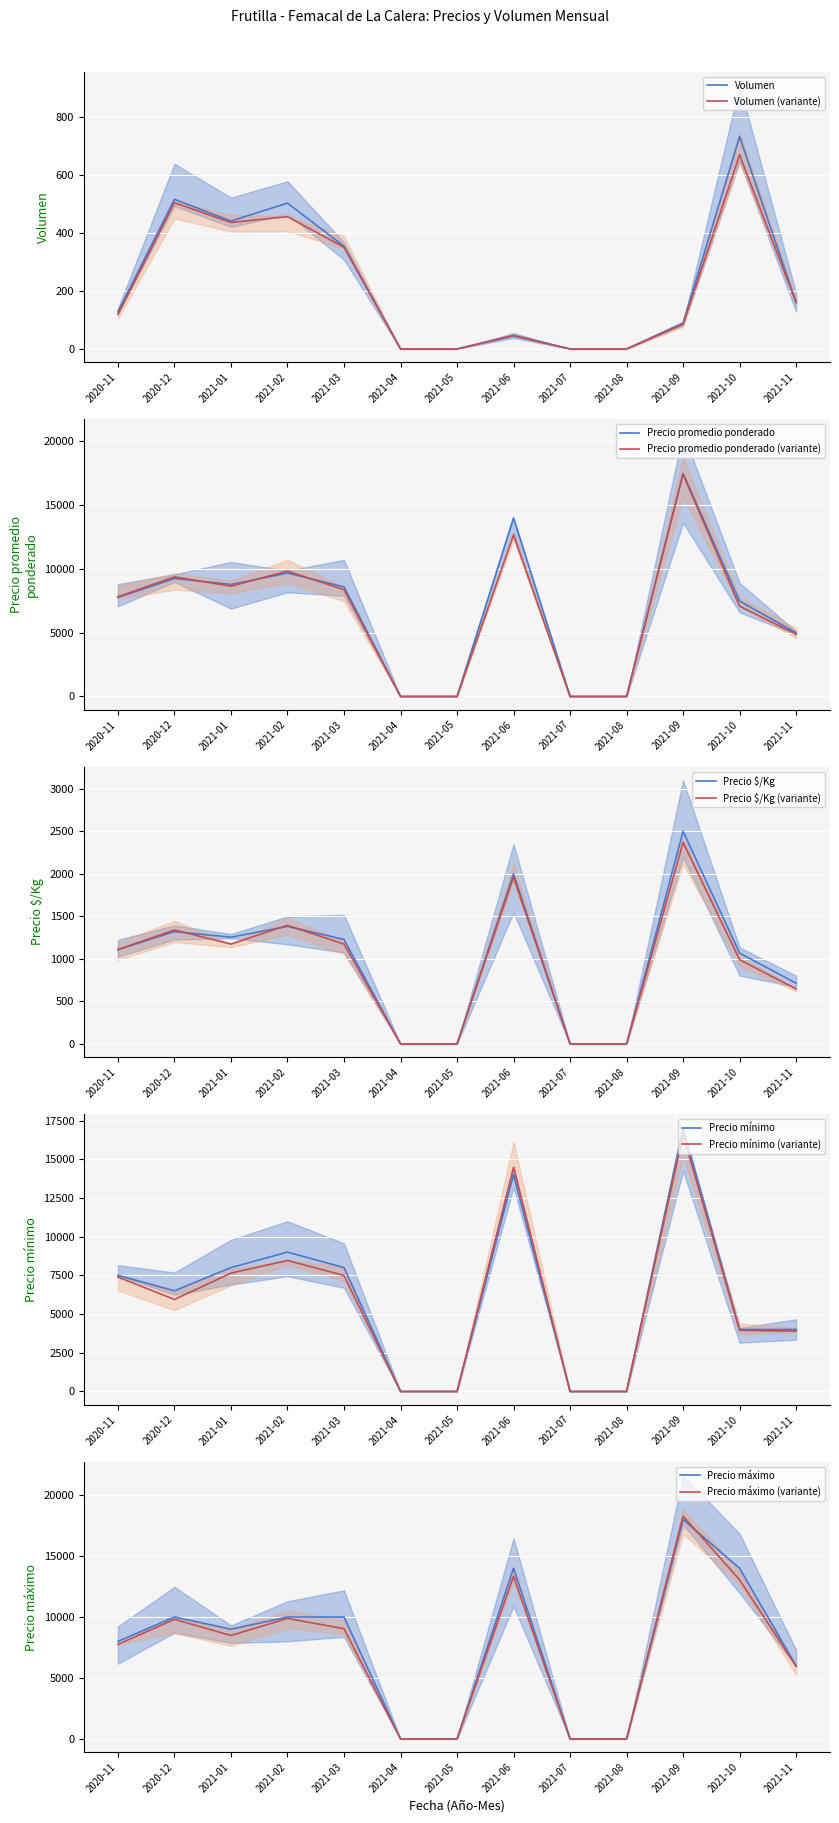

How many values in the Precio mínimo series are below 6500?

6